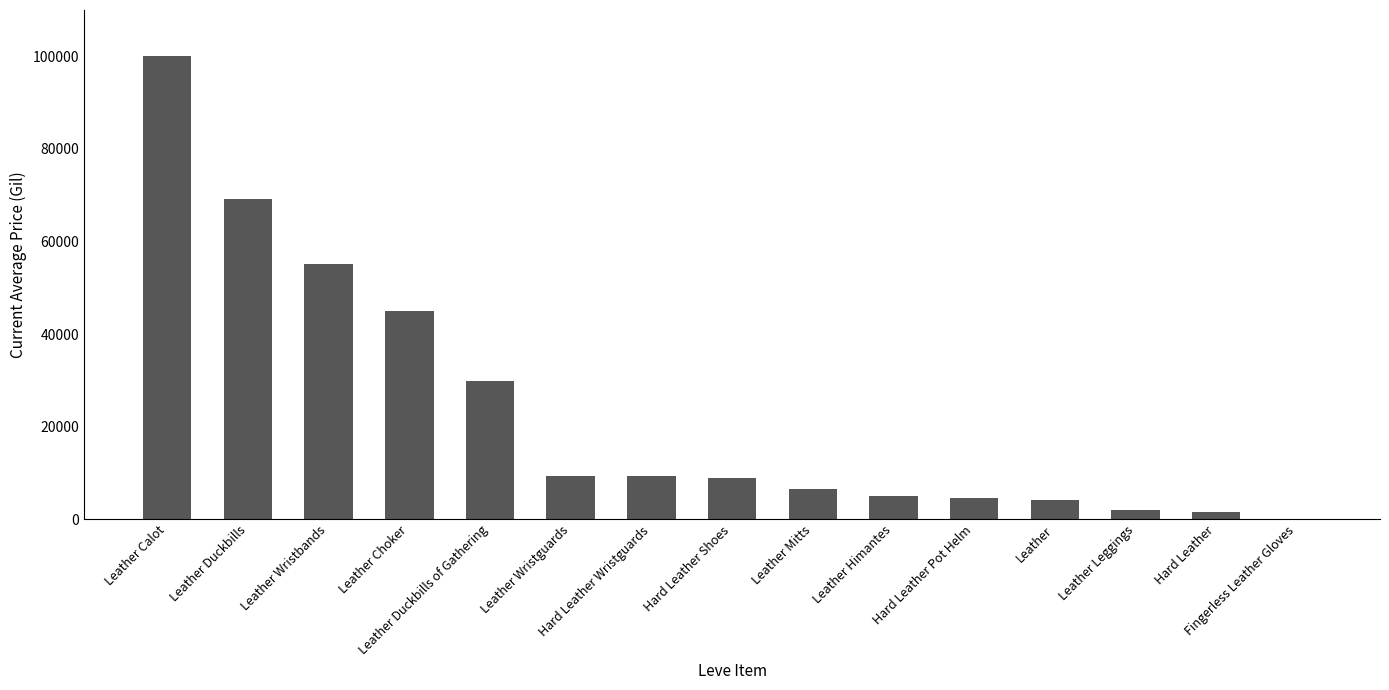

What value does the data have at Hard Leather Wristguards?

9336.3